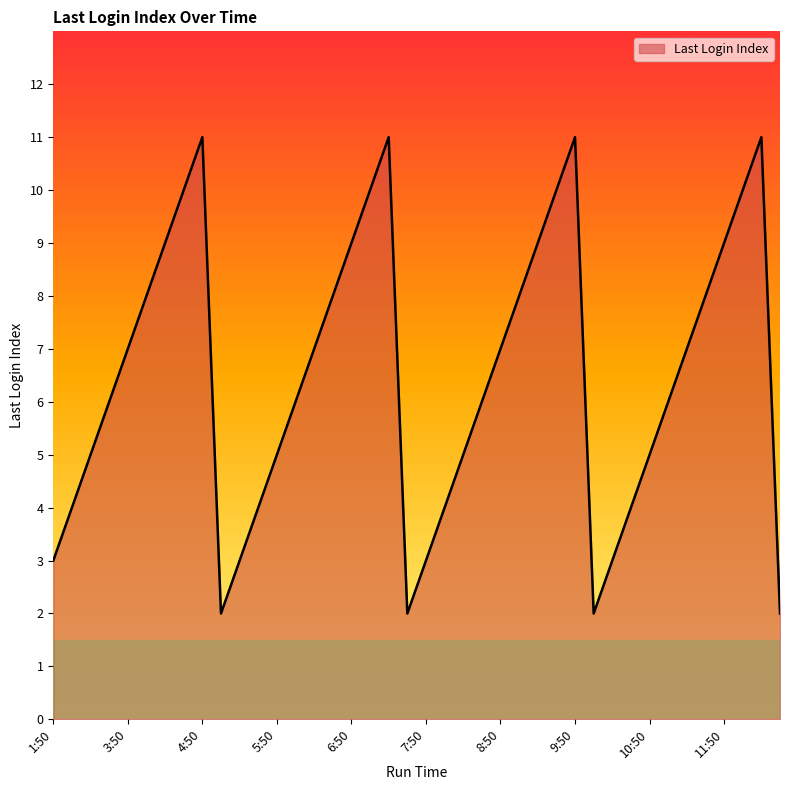

Reading right to left, extract all data points from this chart.

2	11	10	9	8	7	6	5	4	3	2	11	10	9	8	7	6	5	4	3	2	11	10	9	8	7	6	5	4	3	2	11	10	9	8	7	6	5	4	3